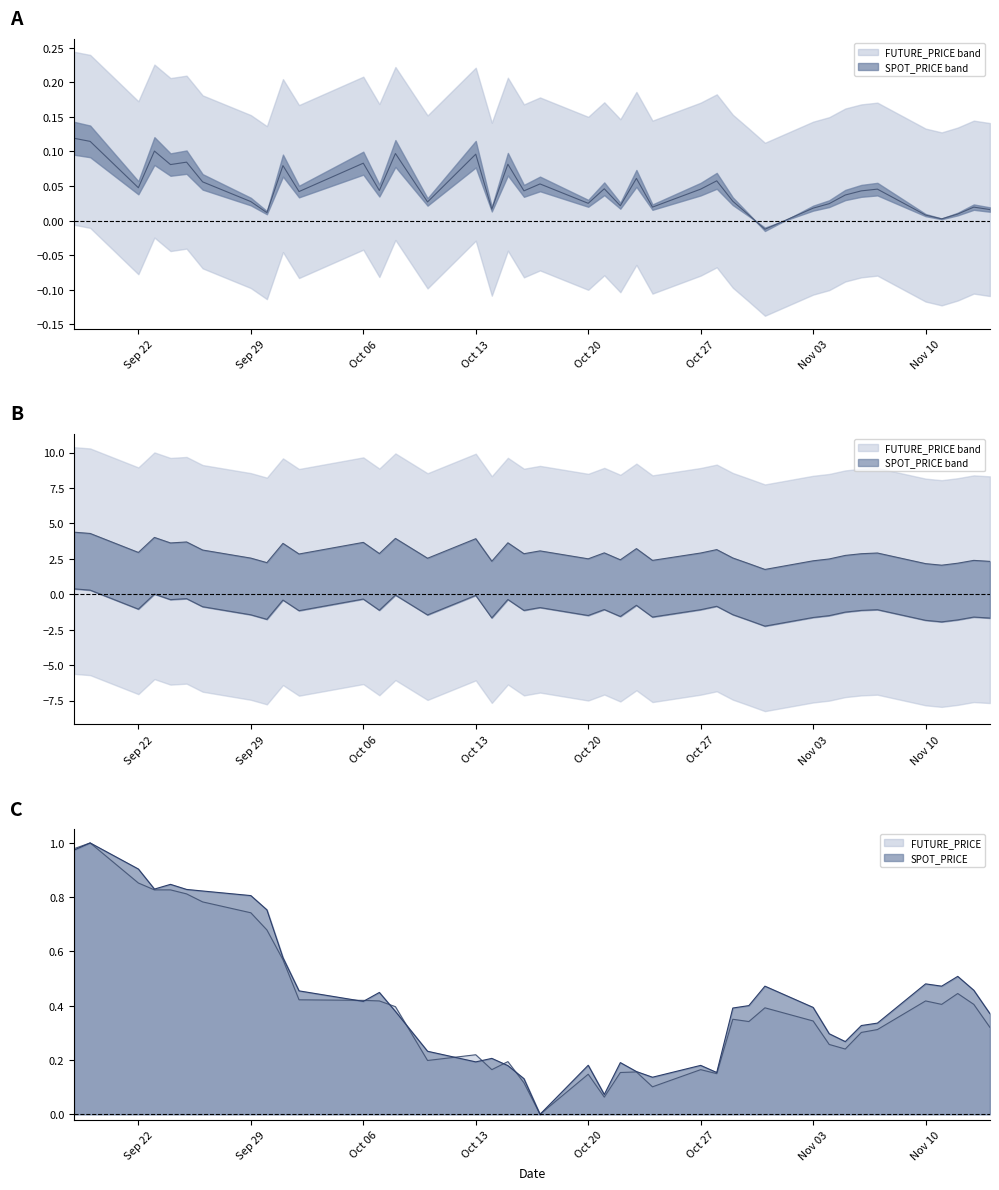

What is the sum of all SPOT_PRICE values?

17.2